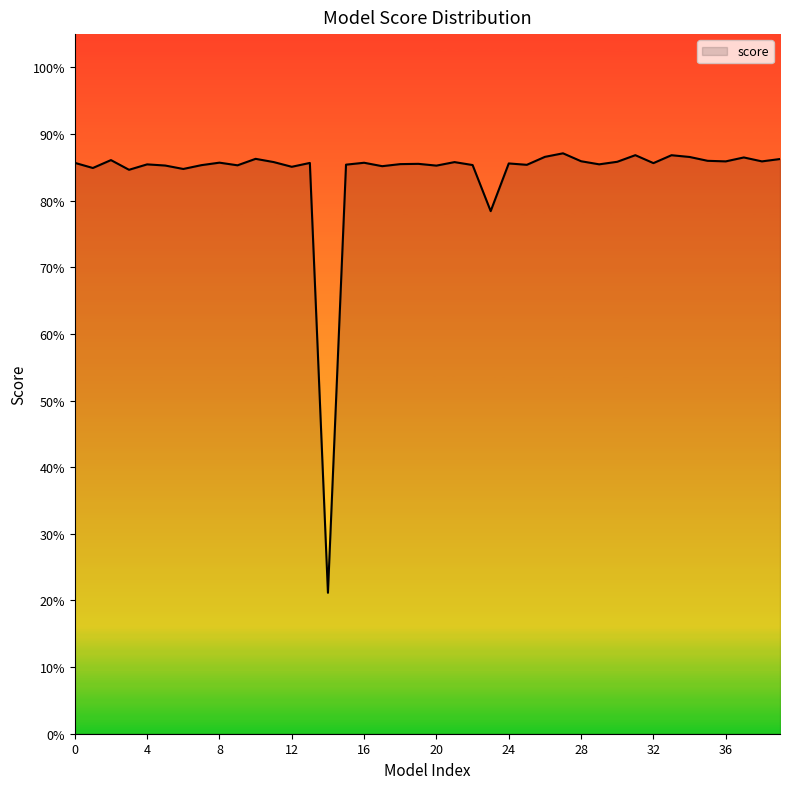

What is the value of the 22nd point from the left?

0.9